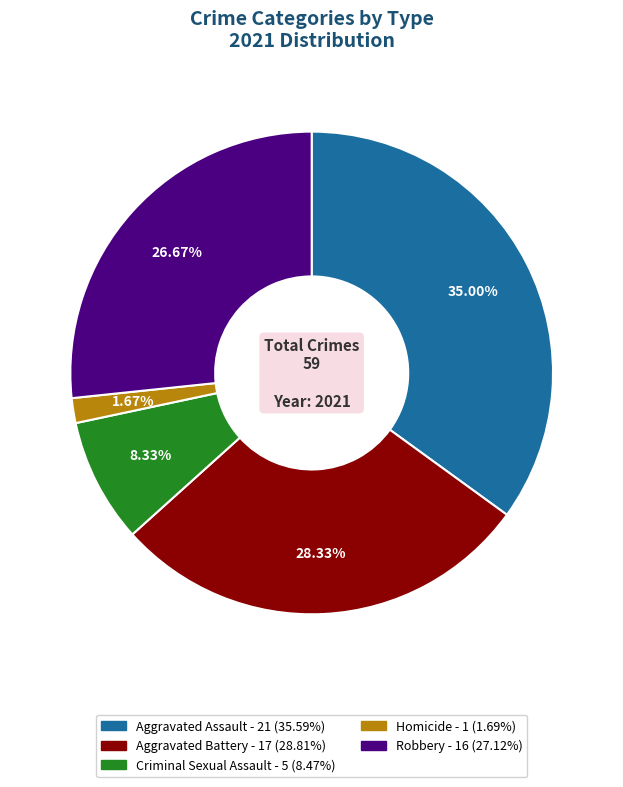

To the nearest percent, what percentage of the pie is Aggravated Assault?

35%